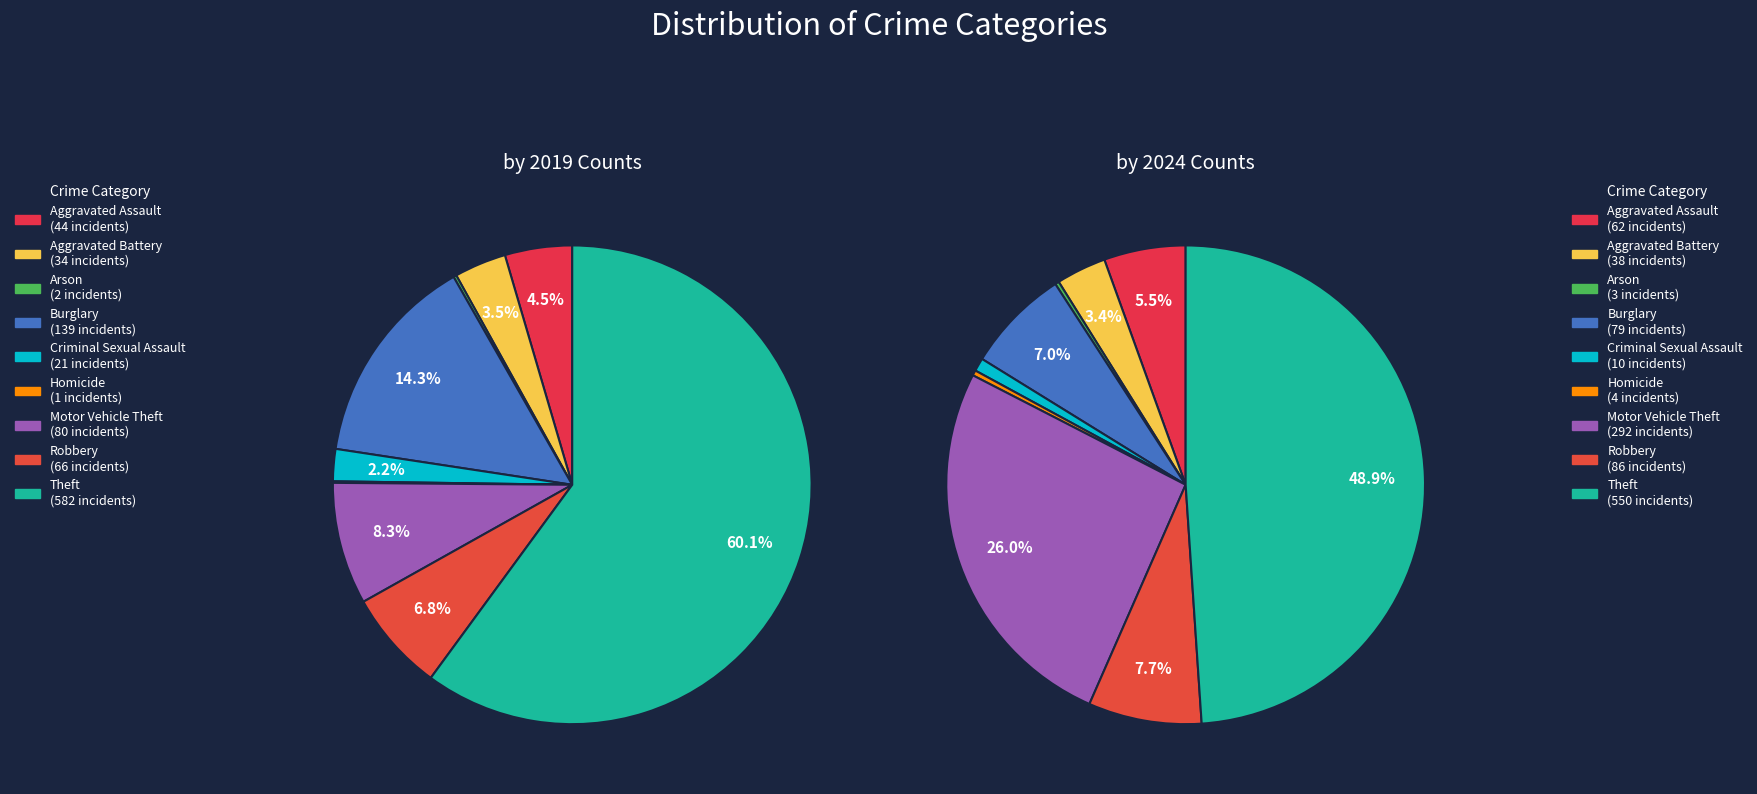

To the nearest percent, what portion does Criminal Sexual Assault represent?

2%